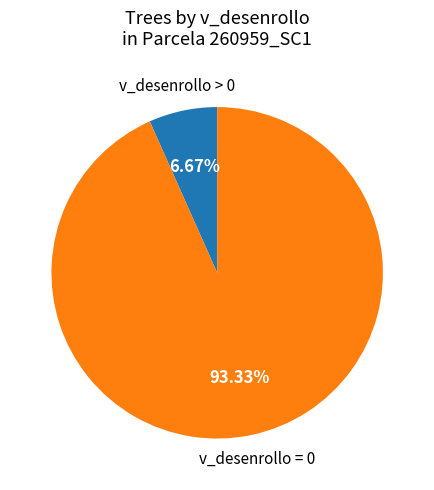

Which category accounts for the majority?

v_desenrollo = 0